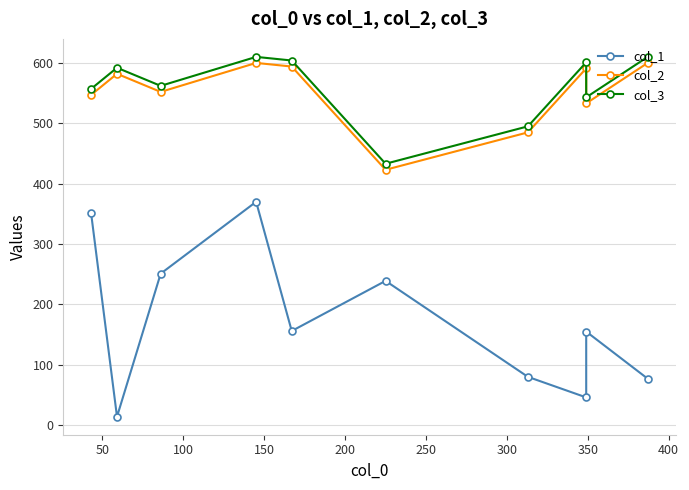

True or false: col_2 and col_1 cross at least once.

False